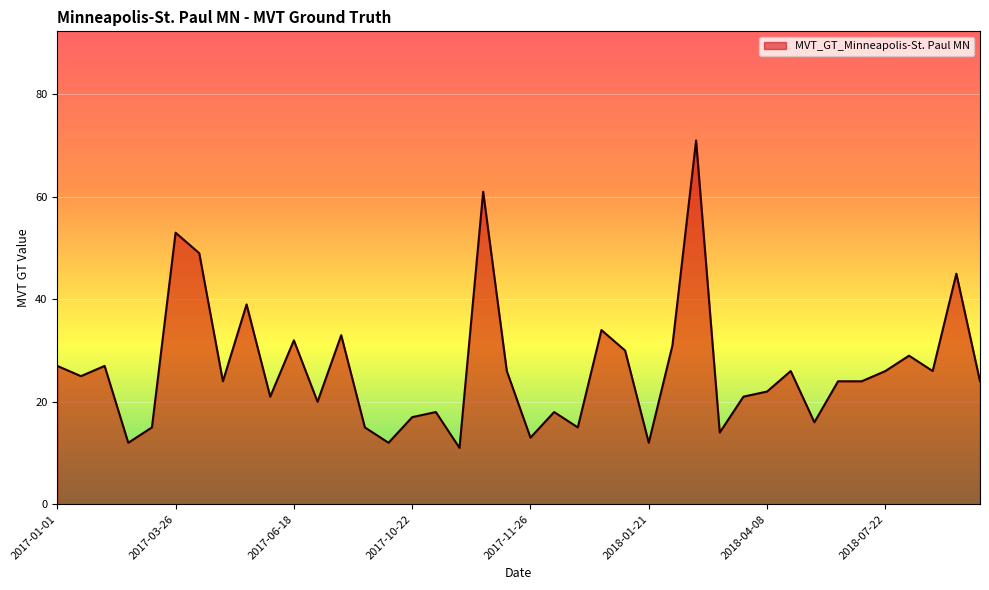

What is the difference between the maximum and minimum values?

60